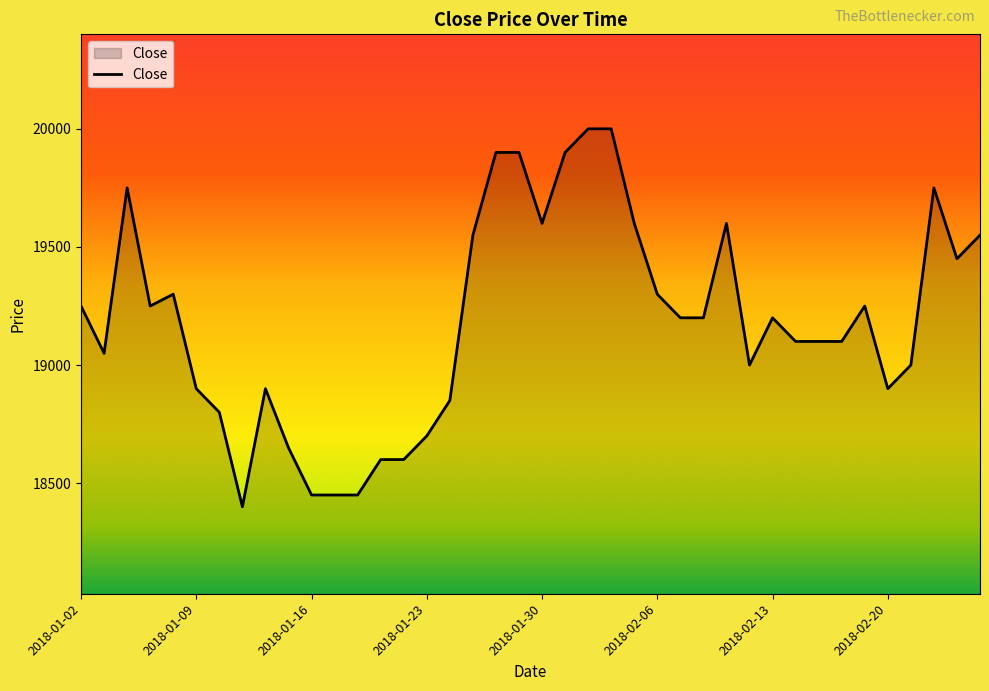

What is the difference between the maximum and minimum values?

1600